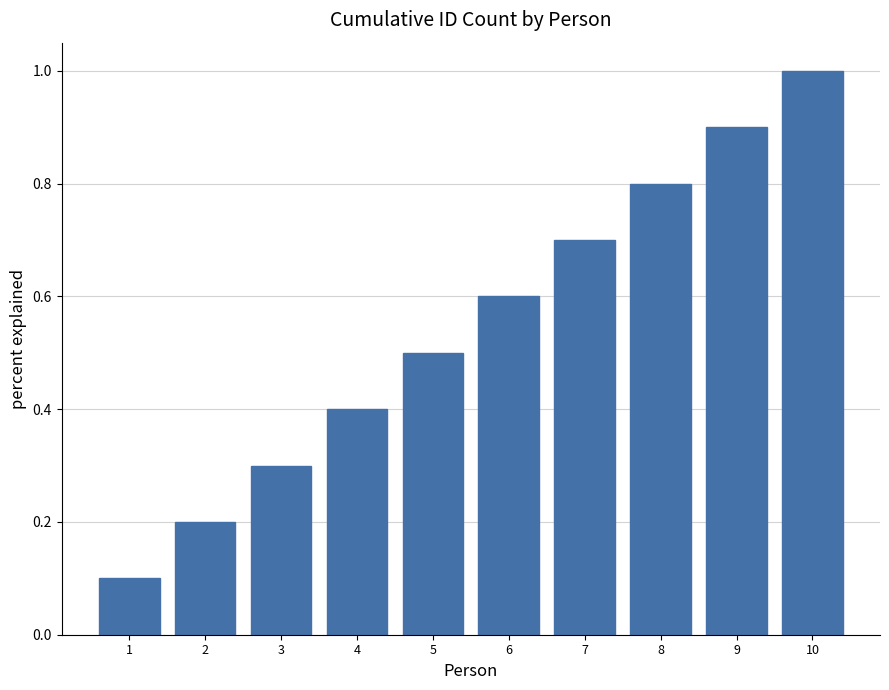

The value at 6 is 0.6. True or false?

True